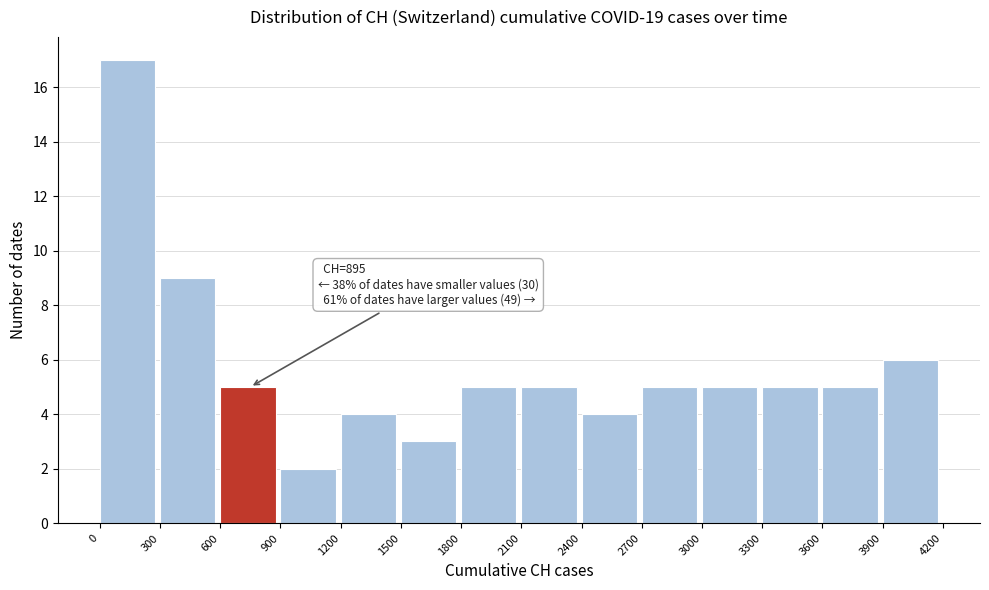

Which range on the x-axis has the tallest bar?

0 to 300